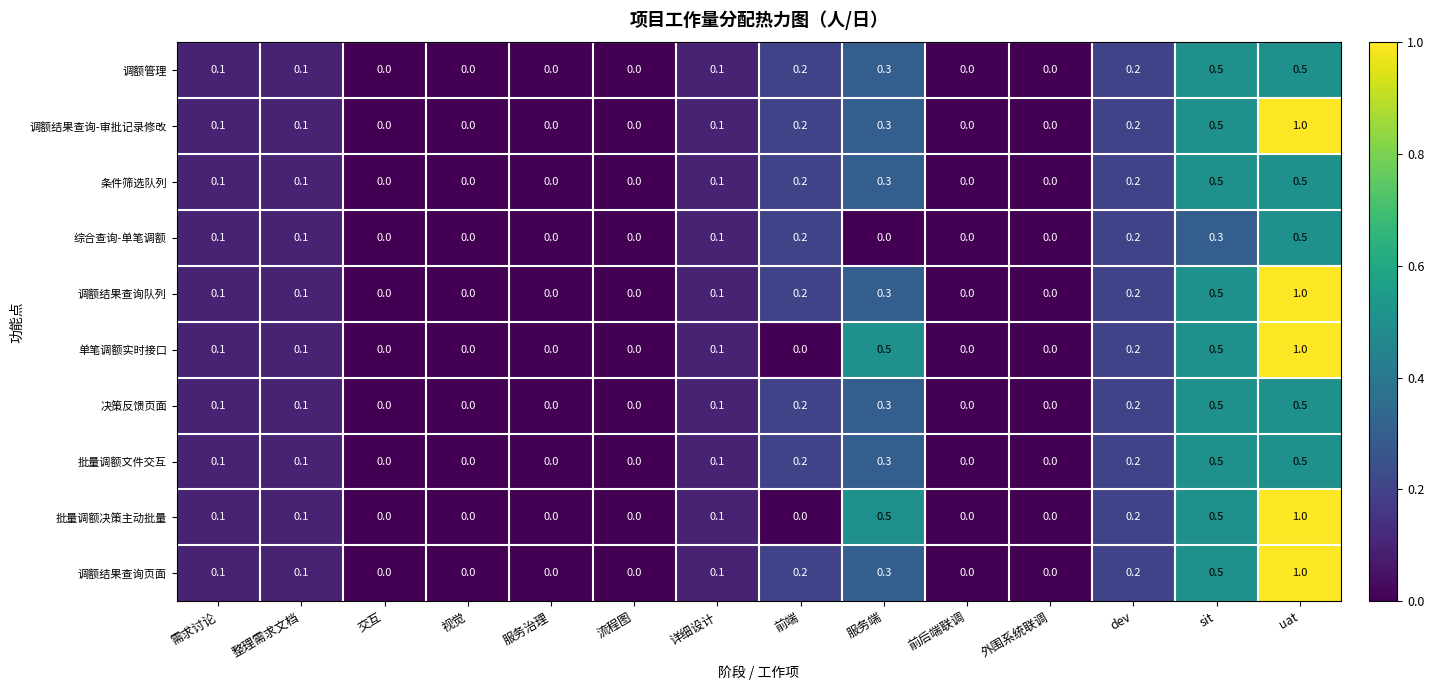

What is the sum of all 综合查询-单笔调额 values?

1.5